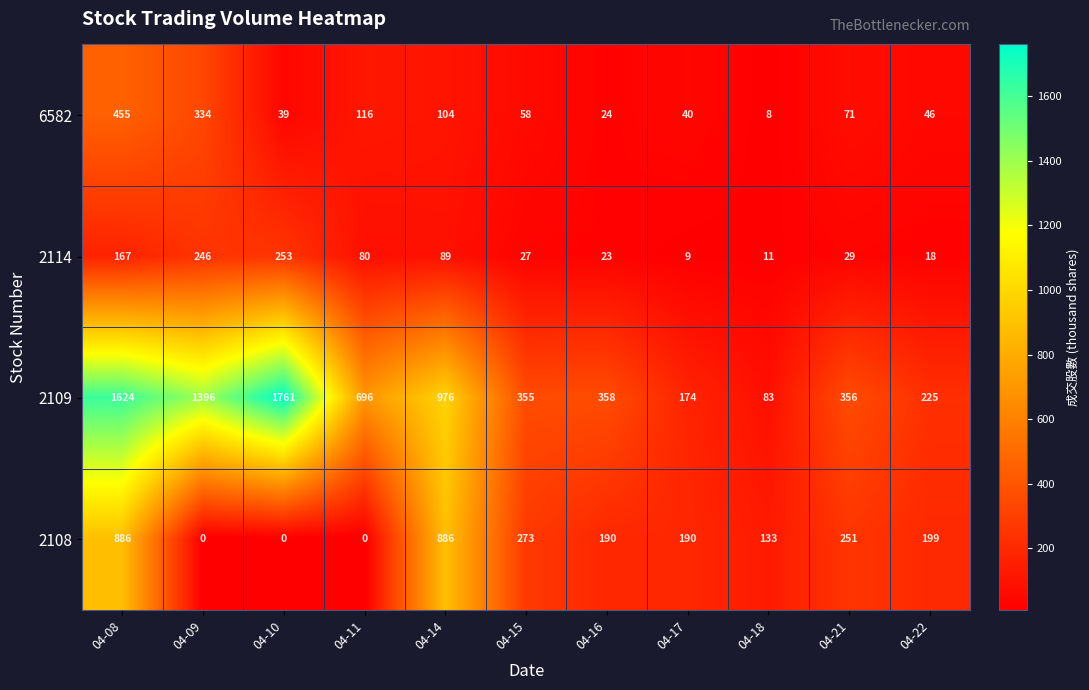

At which category is the sum across all series the highest?

04-08